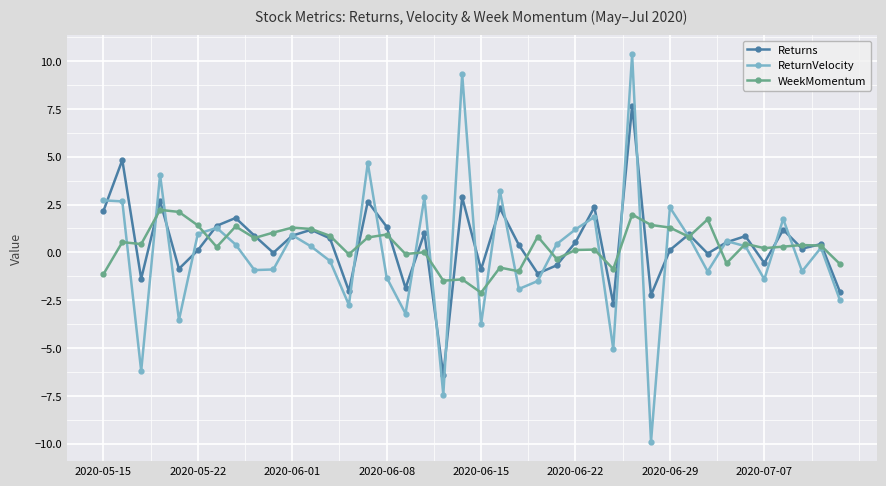

Which series has the largest range (max minus min)?

ReturnVelocity